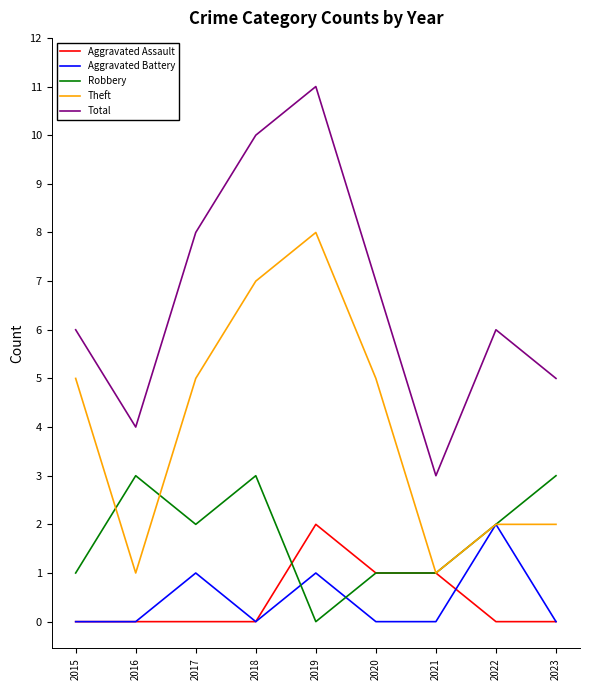

What is the difference between the highest and lowest values at 2016?

4